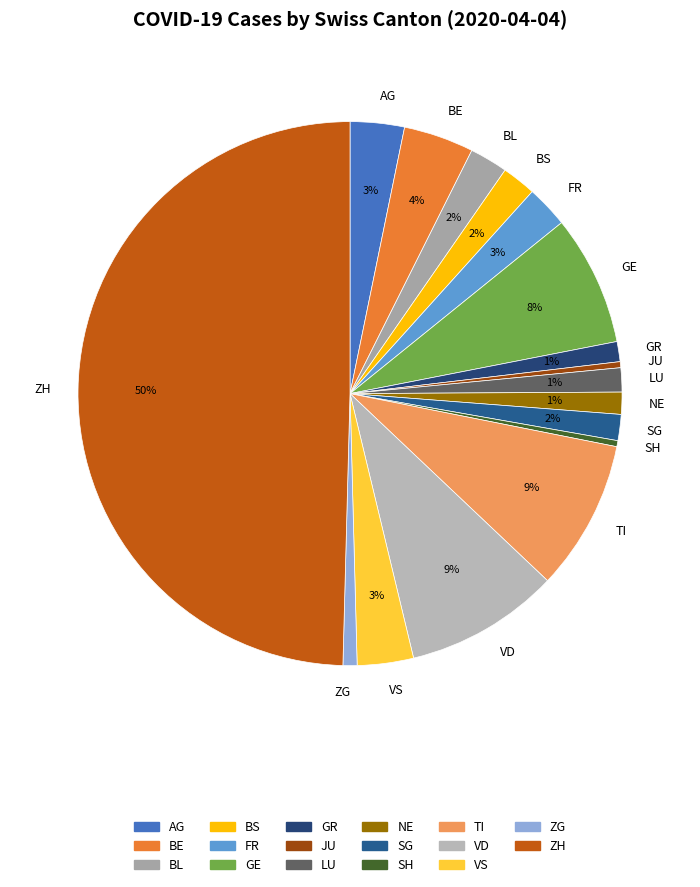

Count the number of slices in the pie.

17